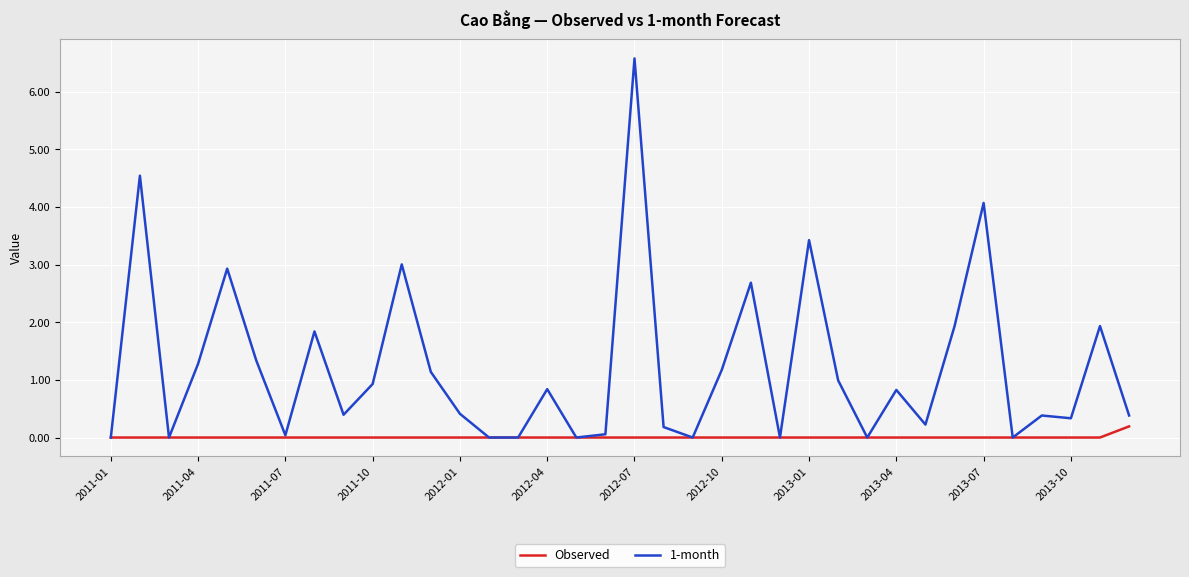

How many distinct data groups are displayed?

2